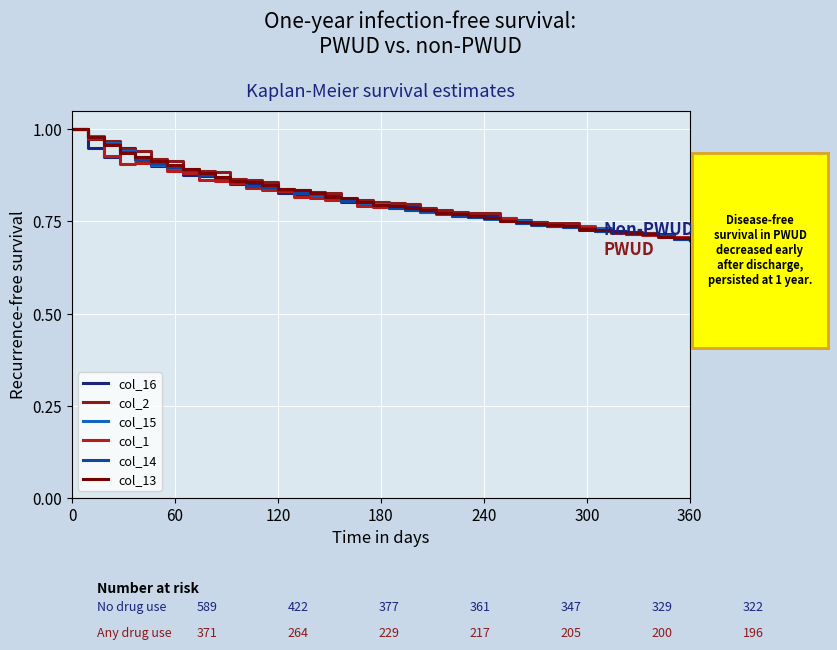

Reading left to right, list all the values displayed in this chart.

col_16: 1.0	0.9	0.9	0.9	0.9	0.9	0.9	0.9	0.9	0.9	0.9	0.8	0.8	0.8	0.8	0.8	0.8	0.8	0.8	0.8	0.8	0.8	0.8	0.8	0.8	0.8	0.8	0.8	0.7	0.7	0.7	0.7	0.7	0.7	0.7	0.7	0.7	0.7	0.7	0.7
col_2: 1.0	1.0	1.0	0.9	0.9	0.9	0.9	0.9	0.9	0.9	0.9	0.9	0.9	0.8	0.8	0.8	0.8	0.8	0.8	0.8	0.8	0.8	0.8	0.8	0.8	0.8	0.8	0.8	0.8	0.7	0.7	0.7	0.7	0.7	0.7	0.7	0.7	0.7	0.7	0.7
col_15: 1.0	1.0	1.0	0.9	0.9	0.9	0.9	0.9	0.9	0.9	0.9	0.8	0.8	0.8	0.8	0.8	0.8	0.8	0.8	0.8	0.8	0.8	0.8	0.8	0.8	0.8	0.8	0.8	0.8	0.7	0.7	0.7	0.7	0.7	0.7	0.7	0.7	0.7	0.7	0.7
col_1: 1.0	1.0	0.9	0.9	0.9	0.9	0.9	0.9	0.9	0.9	0.9	0.8	0.8	0.8	0.8	0.8	0.8	0.8	0.8	0.8	0.8	0.8	0.8	0.8	0.8	0.8	0.8	0.8	0.7	0.7	0.7	0.7	0.7	0.7	0.7	0.7	0.7	0.7	0.7	0.7
col_14: 1.0	1.0	1.0	0.9	0.9	0.9	0.9	0.9	0.9	0.9	0.9	0.8	0.8	0.8	0.8	0.8	0.8	0.8	0.8	0.8	0.8	0.8	0.8	0.8	0.8	0.8	0.8	0.8	0.7	0.7	0.7	0.7	0.7	0.7	0.7	0.7	0.7	0.7	0.7	0.7
col_13: 1.0	1.0	1.0	0.9	0.9	0.9	0.9	0.9	0.9	0.9	0.9	0.9	0.8	0.8	0.8	0.8	0.8	0.8	0.8	0.8	0.8	0.8	0.8	0.8	0.8	0.8	0.8	0.8	0.7	0.7	0.7	0.7	0.7	0.7	0.7	0.7	0.7	0.7	0.7	0.7